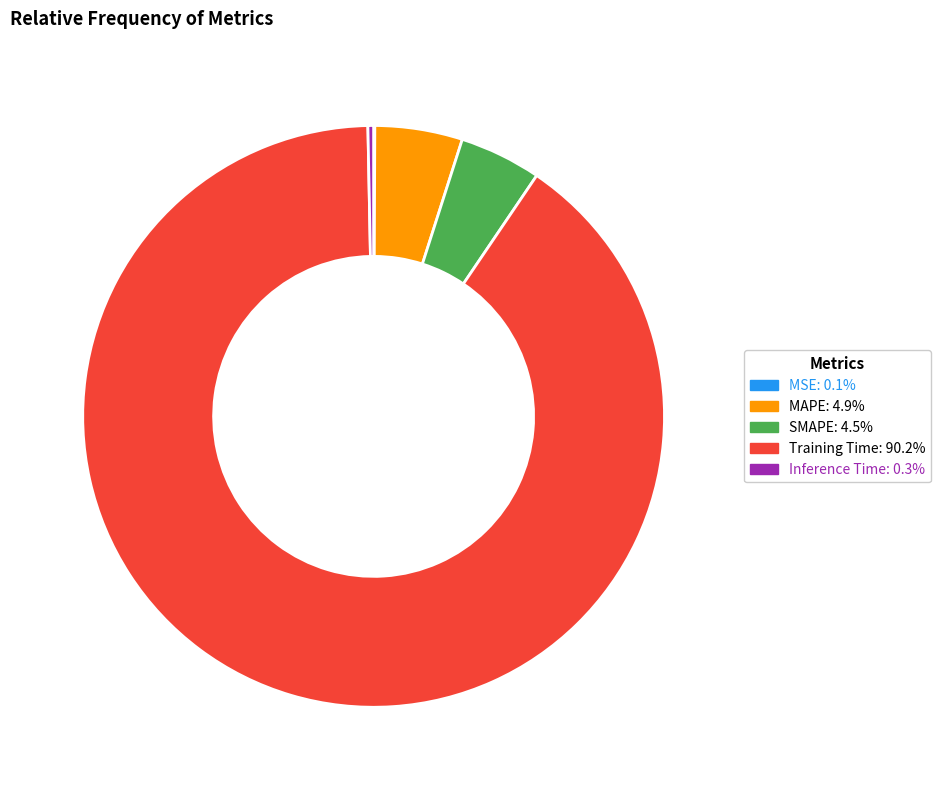

Do Training Time and MAPE together represent more than half of the pie?

Yes